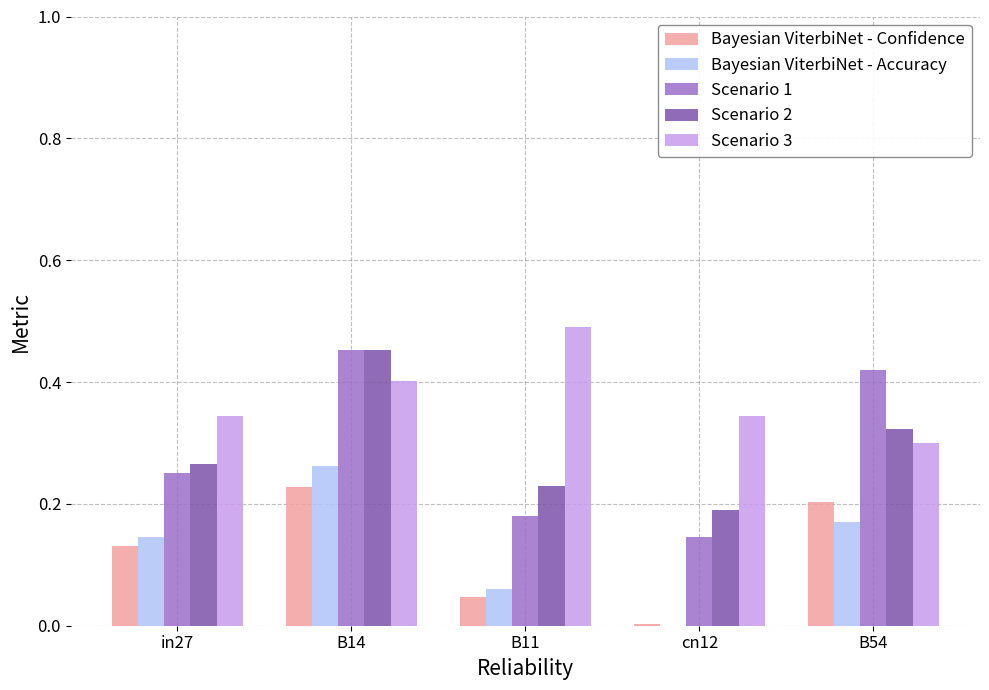

At which label is Bayesian ViterbiNet - Confidence closest to 0?

cn12